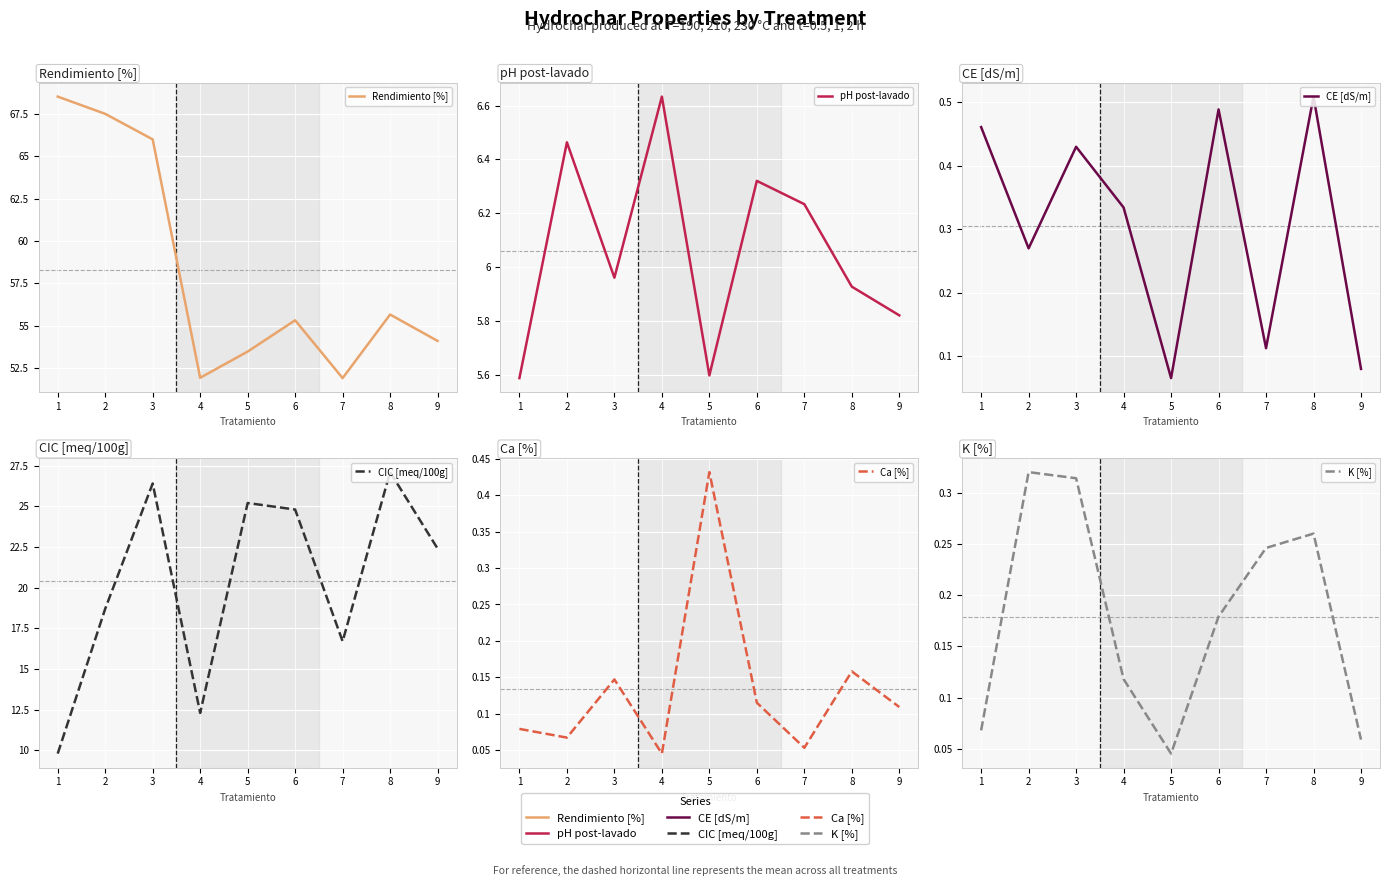

Where is the first local maximum for Ca [%]?

3